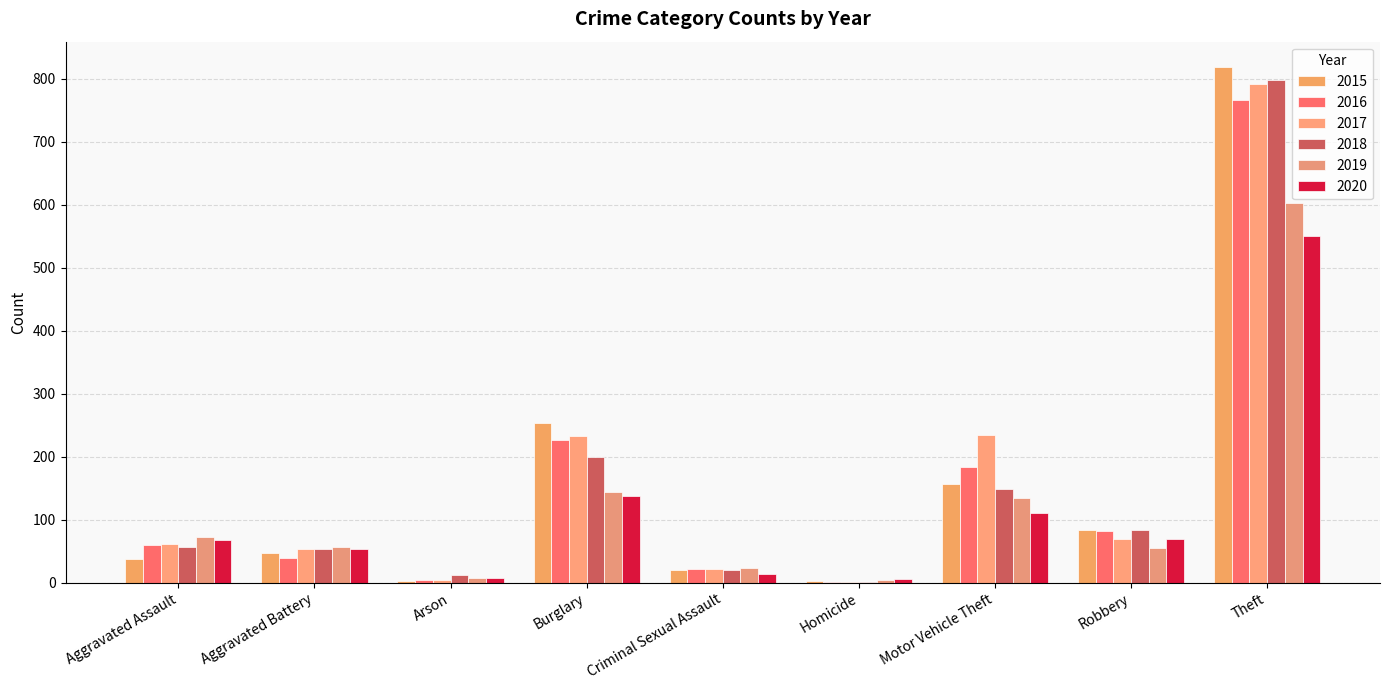

Are the bars grouped side by side (vs. stacked)?

Yes